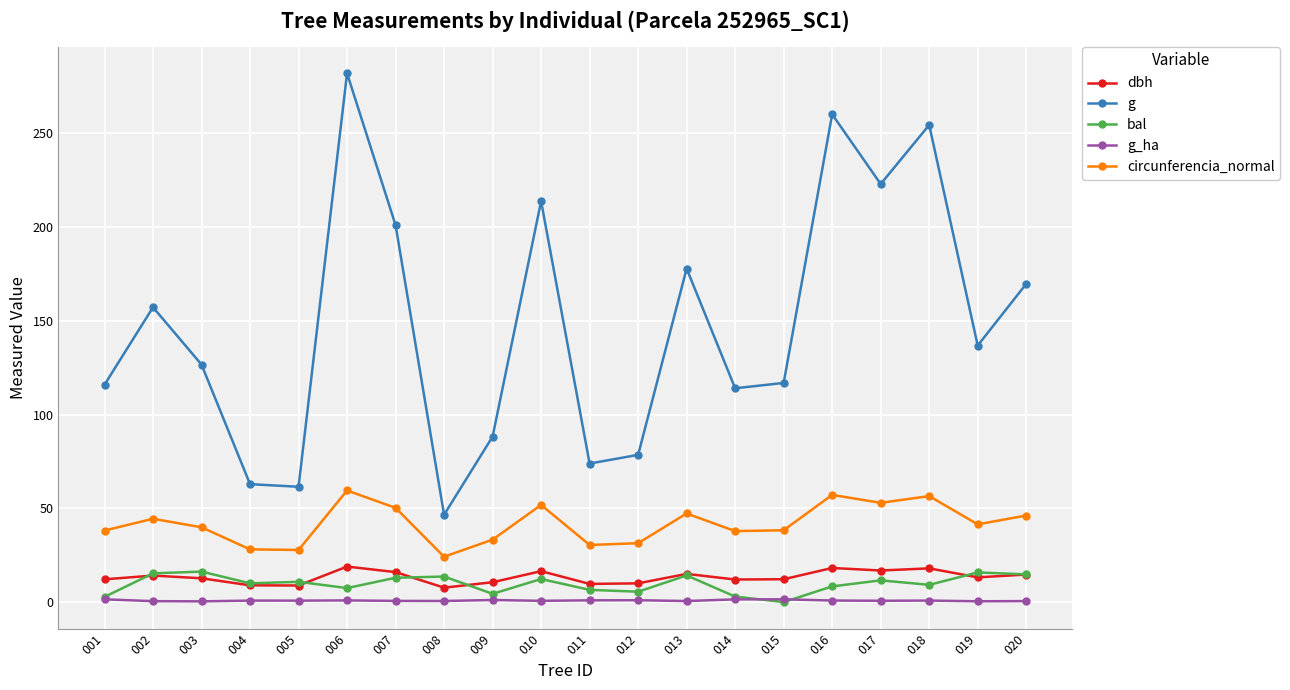

True or false: g_ha and g cross at least once.

False